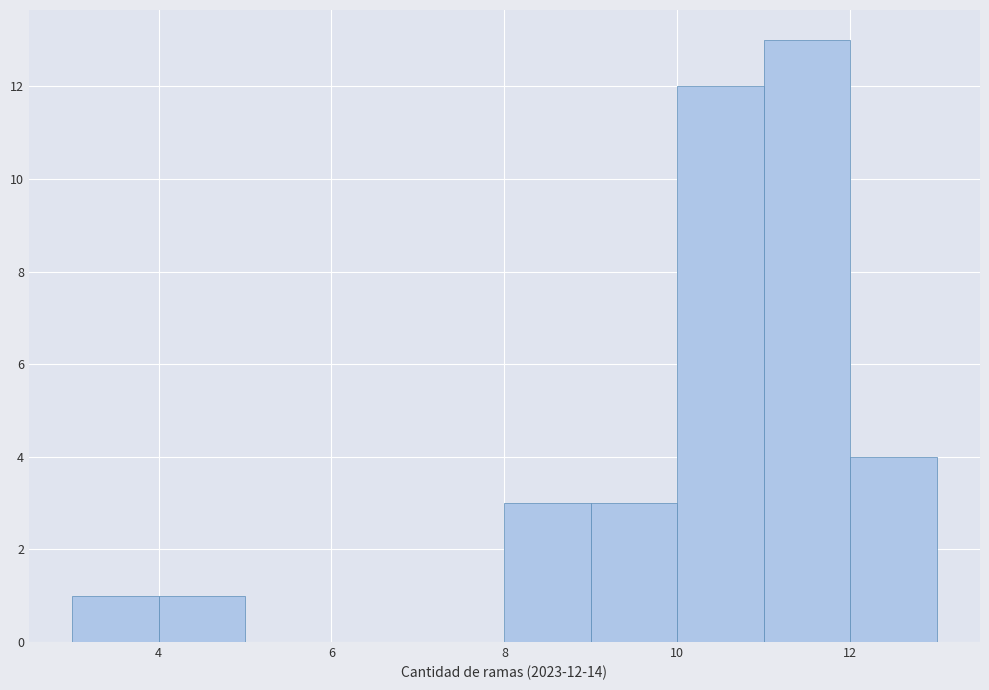

Over which range of the x-axis is the bar tallest?

11 to 12